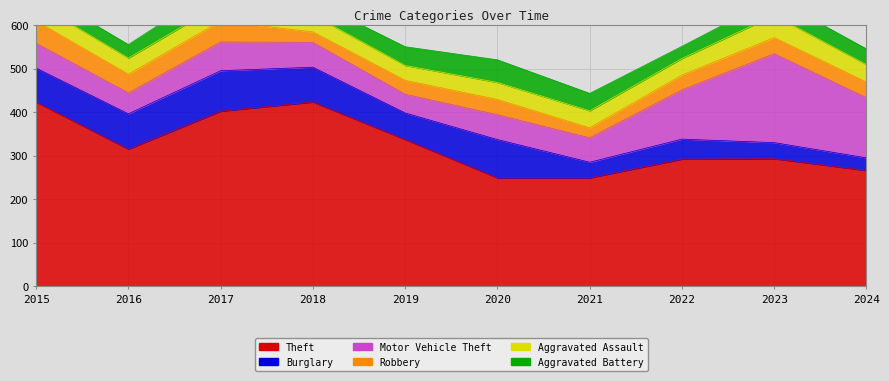

What are all the series names shown in the legend?

Theft, Burglary, Motor Vehicle Theft, Robbery, Aggravated Assault, Aggravated Battery